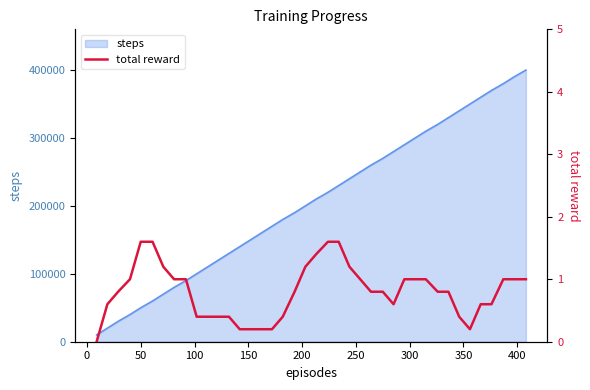

What is the highest value of the steps series?

400000